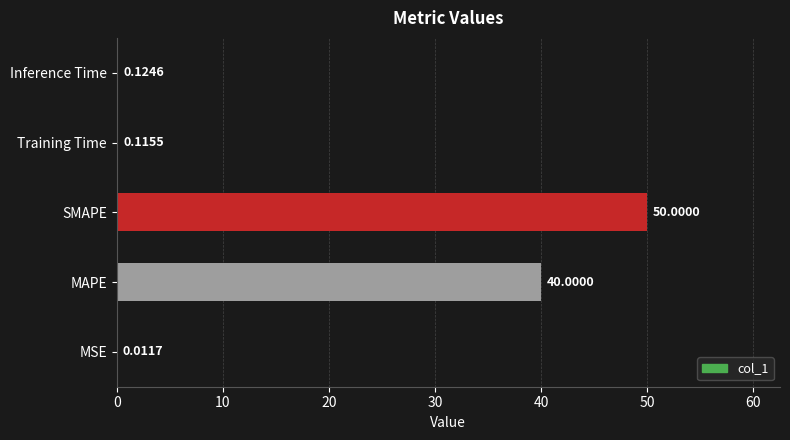

What is the sum of the values at MSE and MAPE?

40.0